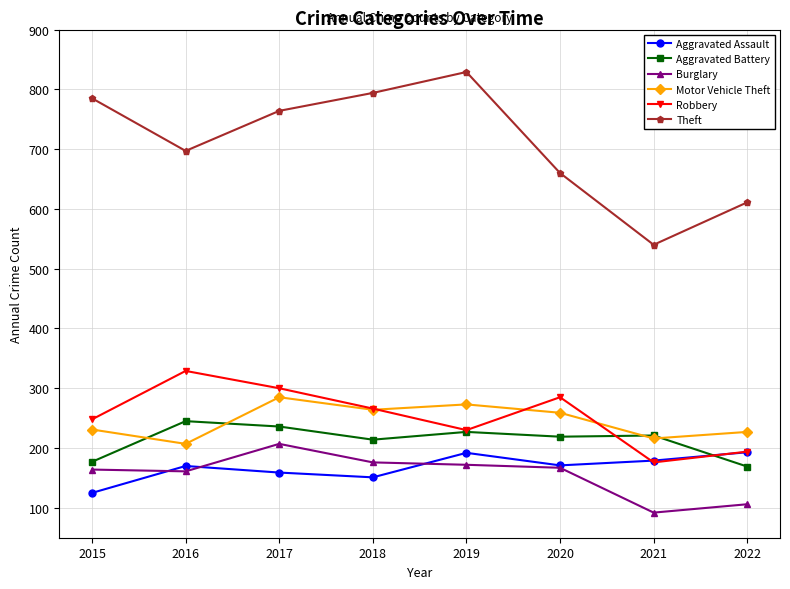

Is the value of Aggravated Battery at 2020 greater than the value of Burglary at 2019?

Yes